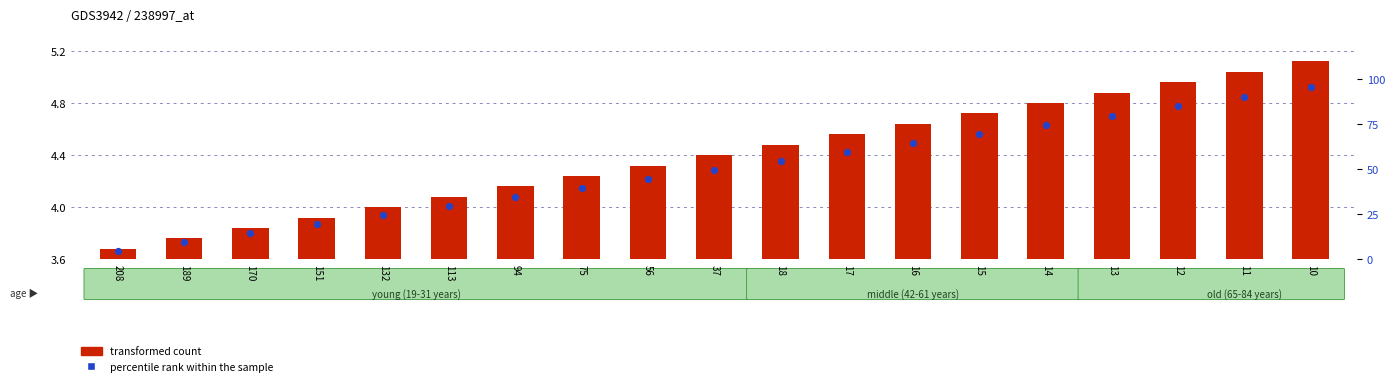

Is the value of transformed count at 18 greater than the value of percentile rank within the sample at 14?

No